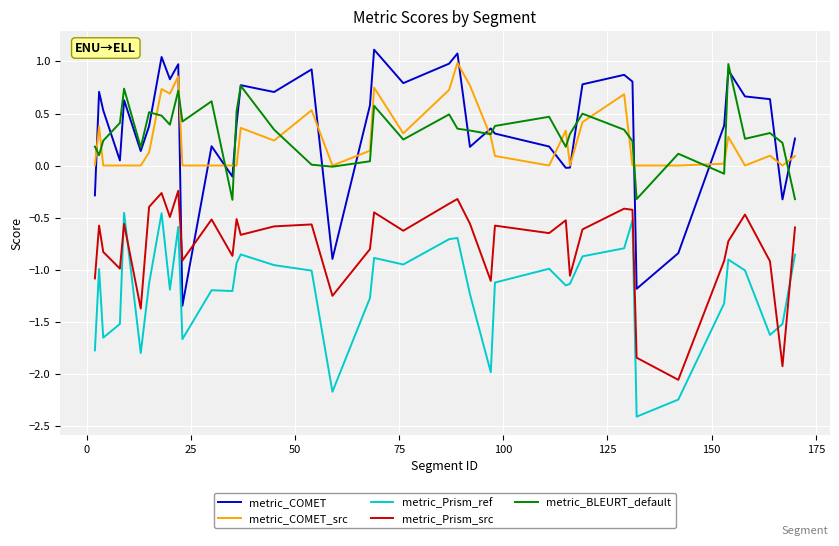

What is the maximum value shown in the chart?

1.1